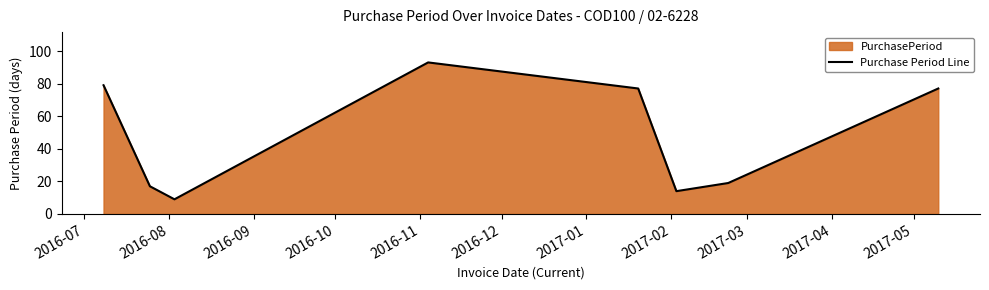

True or false: the data has more than 2 interior local peaks.

False